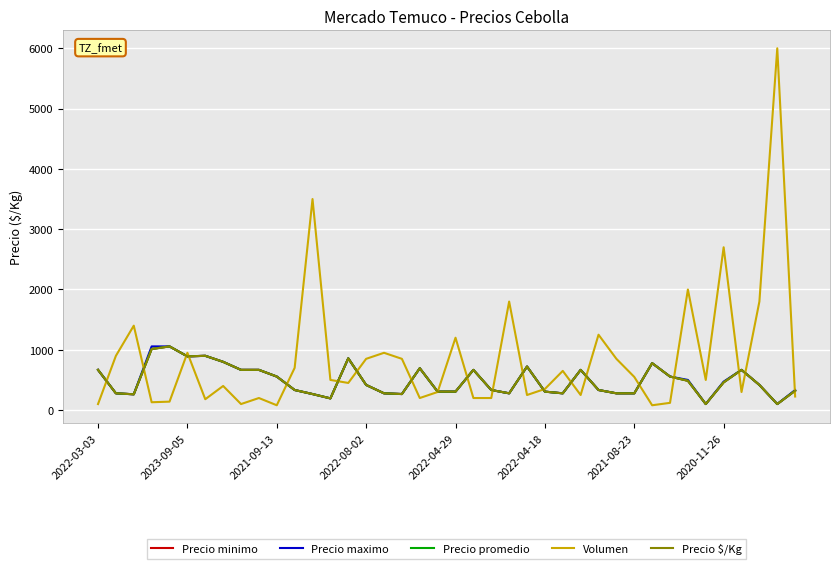

What is the sum of all Precio maximo values?

19781